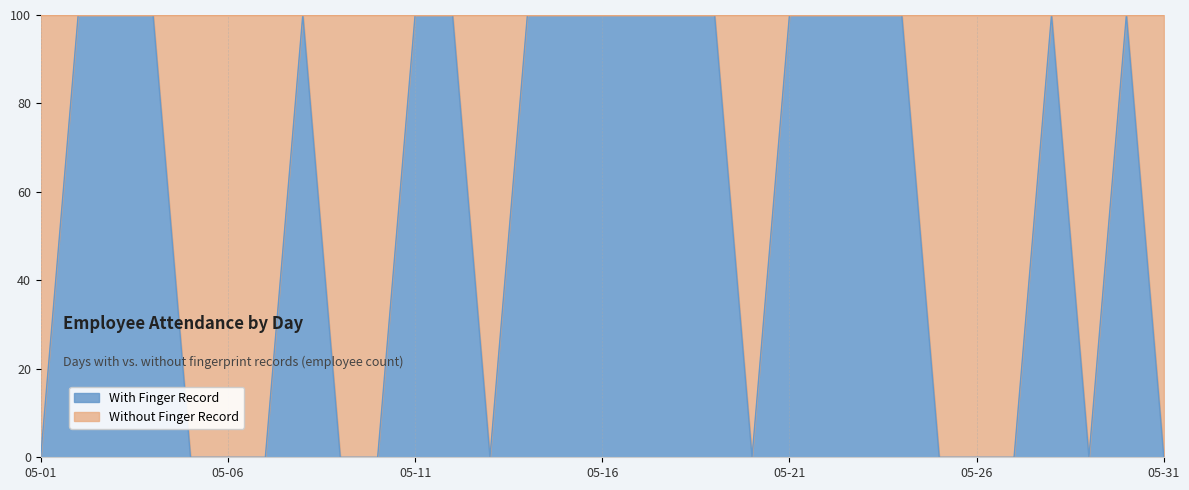

What is the value of the 24th point from the left?

100